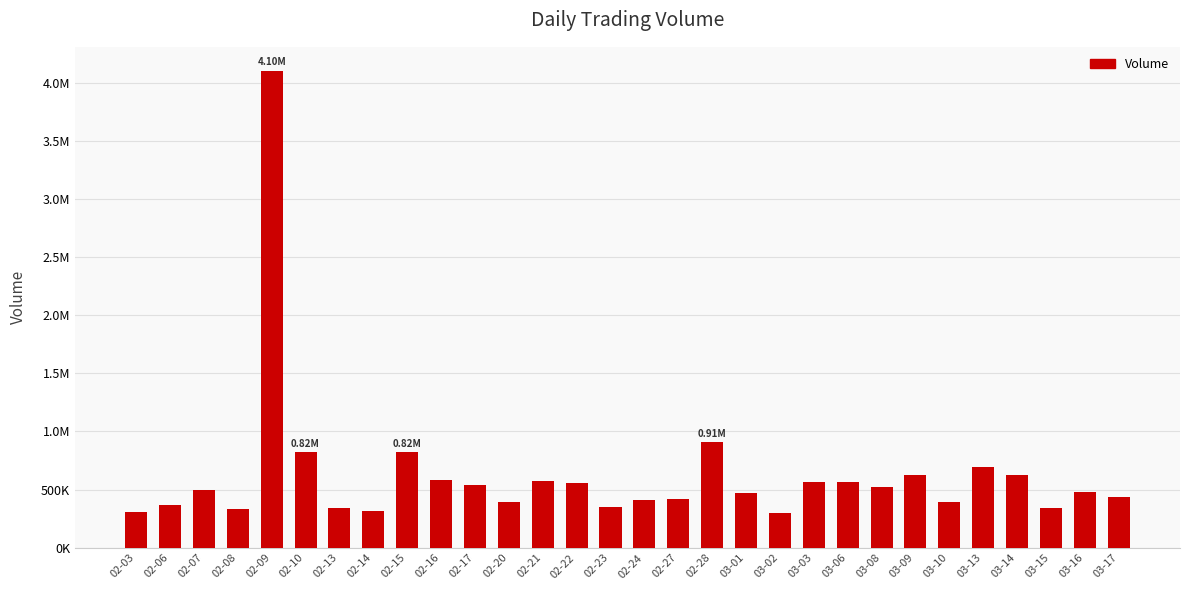

The value at 03-13 is 698497. True or false?

True